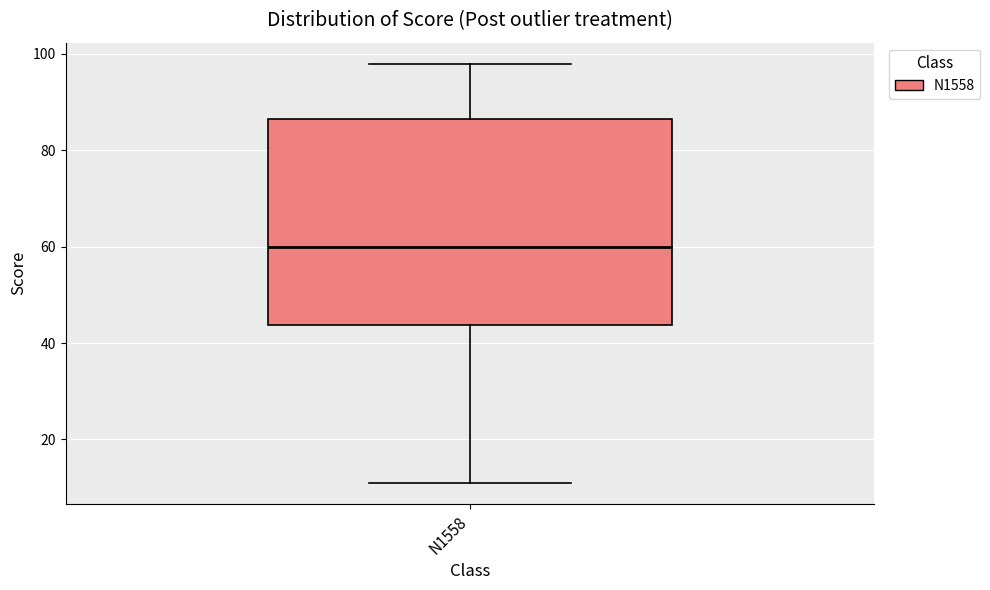

Transcribe this box plot: give where the median line is, the range the box spans, and where the two whiskers end, as read against the y-axis. The values are not printed on the chart, so give them approximately, as read against the axis.

median 60, box 44 to 86, whiskers 12 to 98